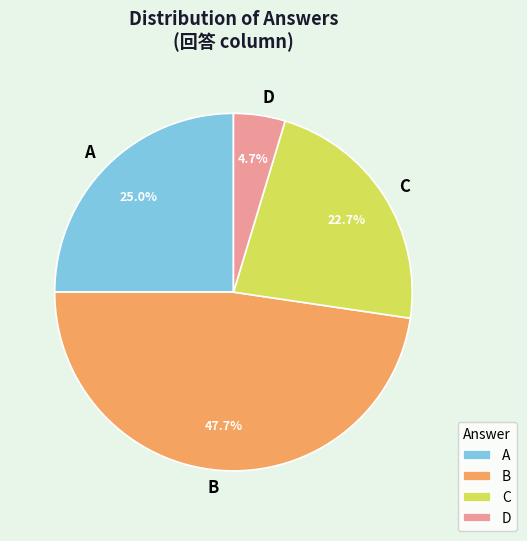

Which category has the biggest portion of the pie?

B